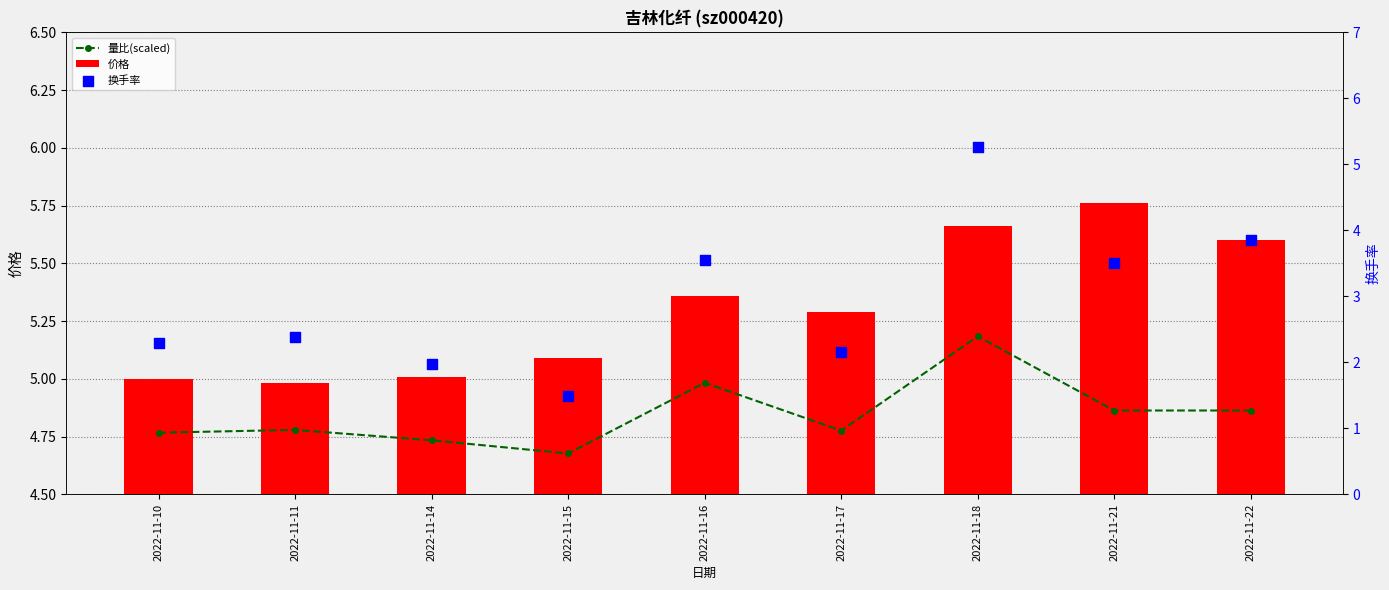

Which series has the largest total across all categories?

价格